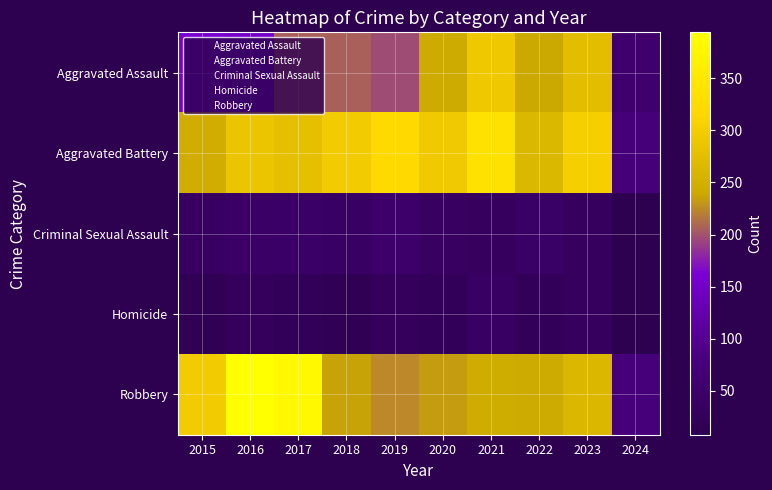

Which has a higher value, 2017 or 2021?

2021